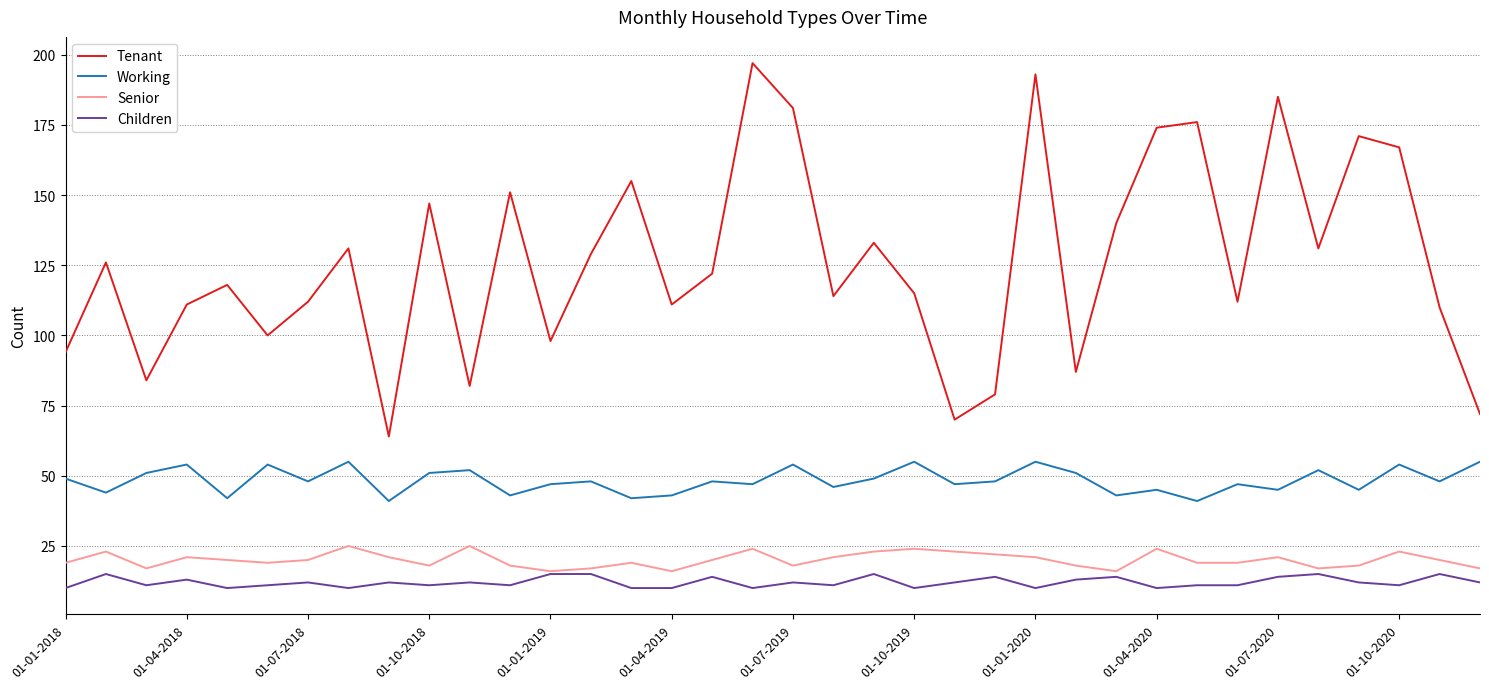

What is the minimum value shown in the chart?

10